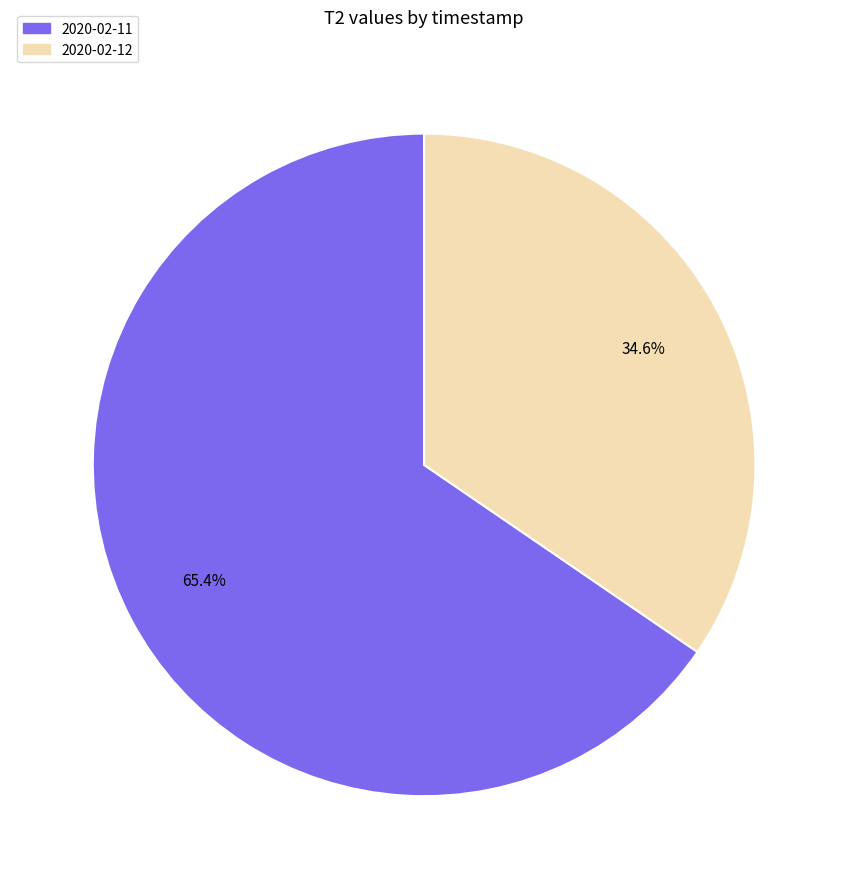

How many segments does this pie chart have?

2